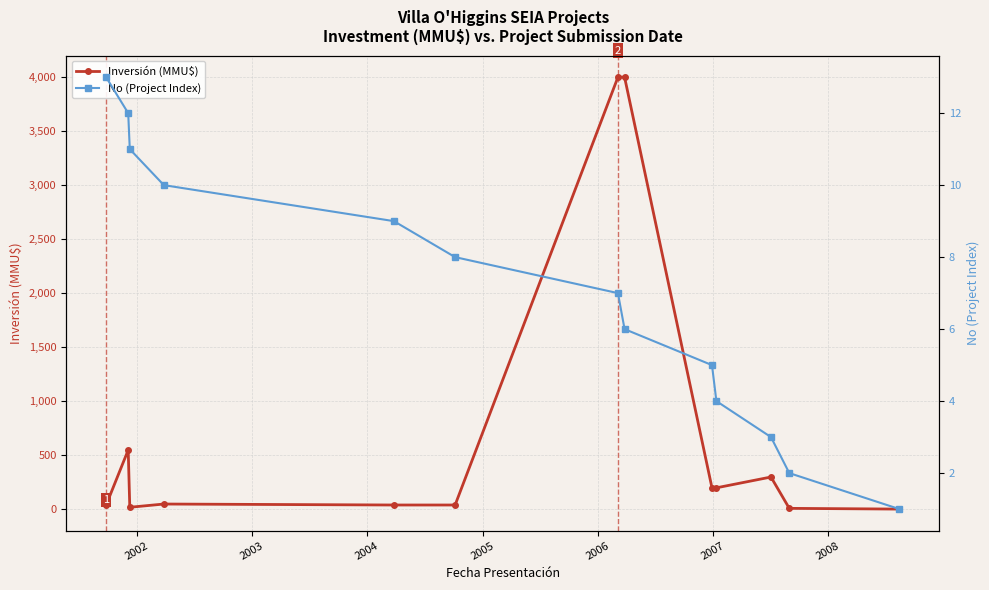

What is the value of the Inversión (MMU$) point at the 10th from the left?

200.0